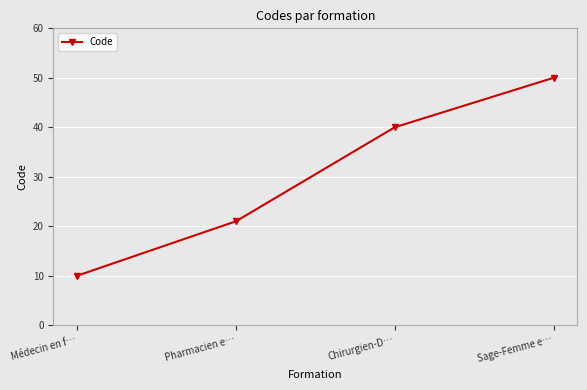

Which category has the highest value across all series?

Sage-Femme e…